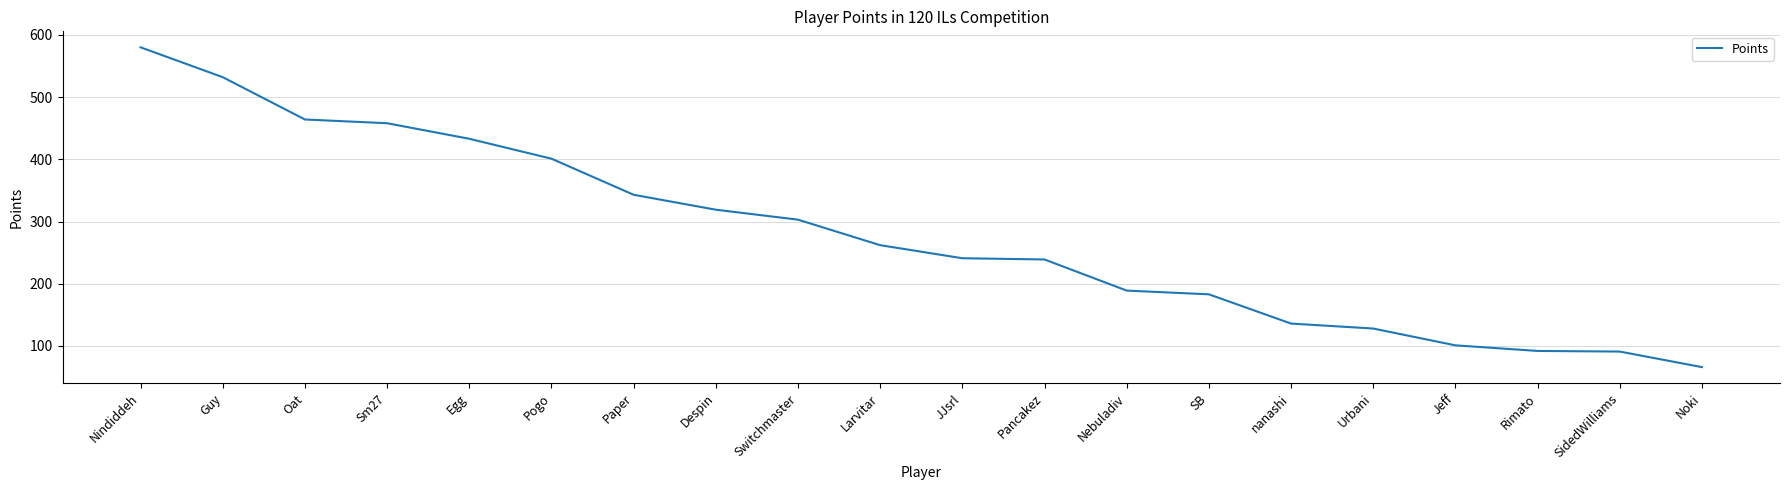

What position from the left is Pancakez?

12